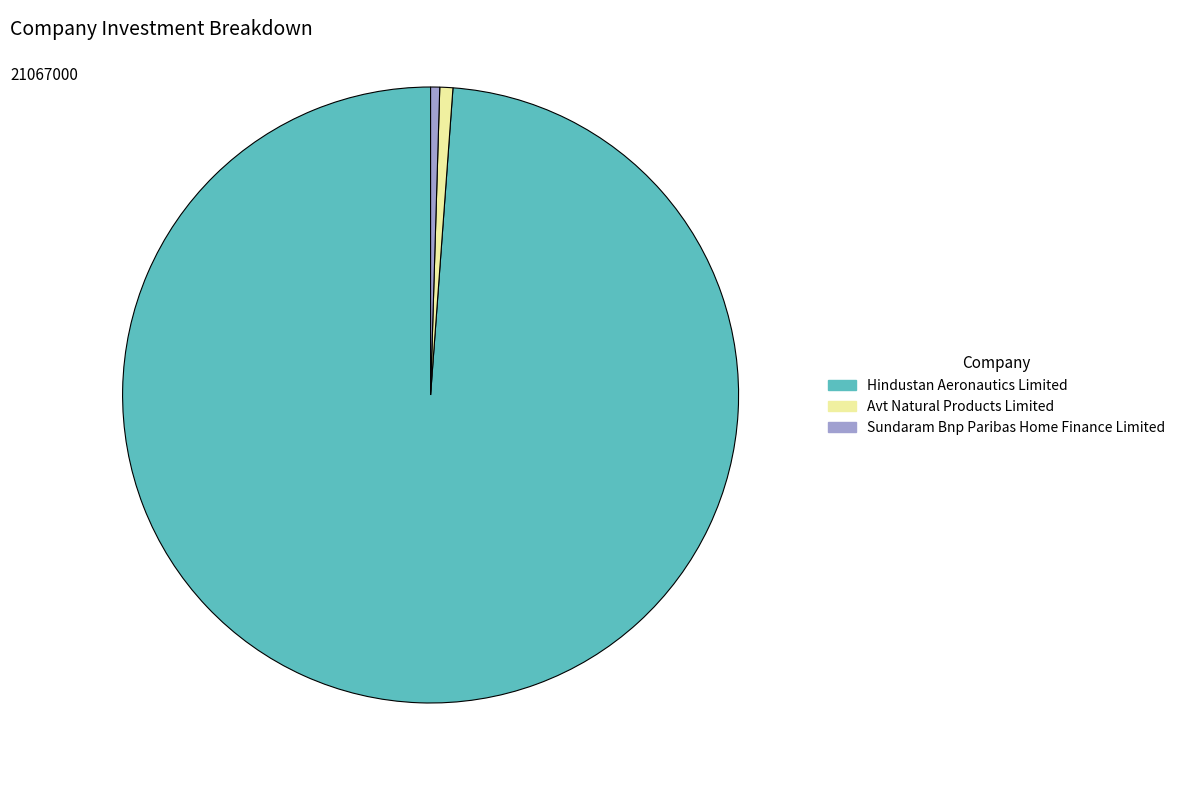

Is there a majority slice in this chart?

Yes